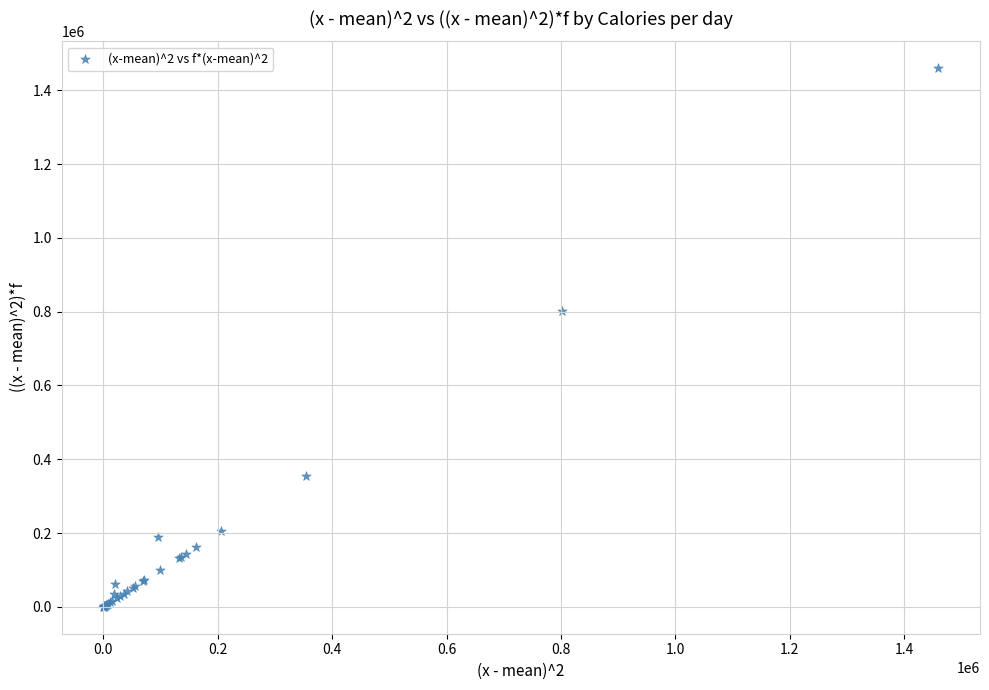

What Y value in the scatter plot is closest to 729789?

802583.1